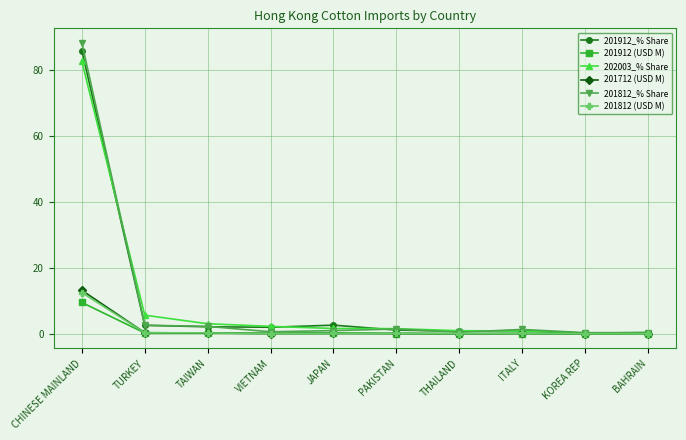

At which category is the sum across all series the highest?

CHINESE MAINLAND